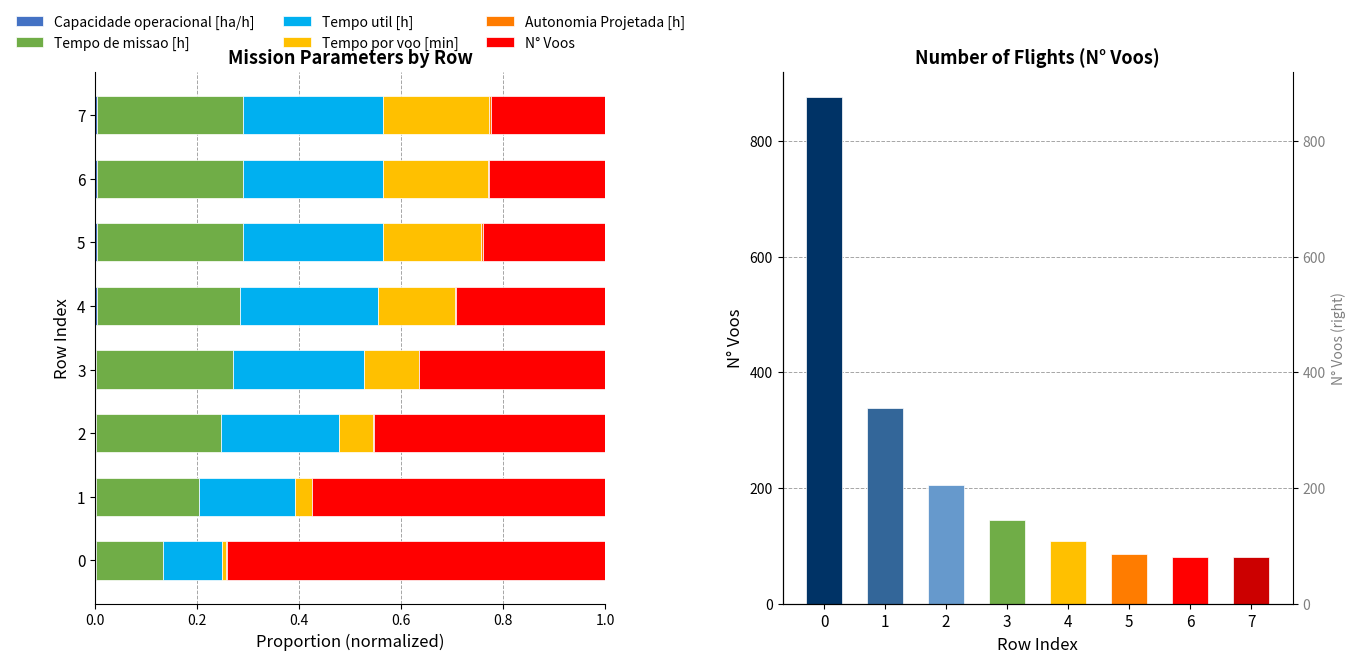

What position from the left is 0.6?

4